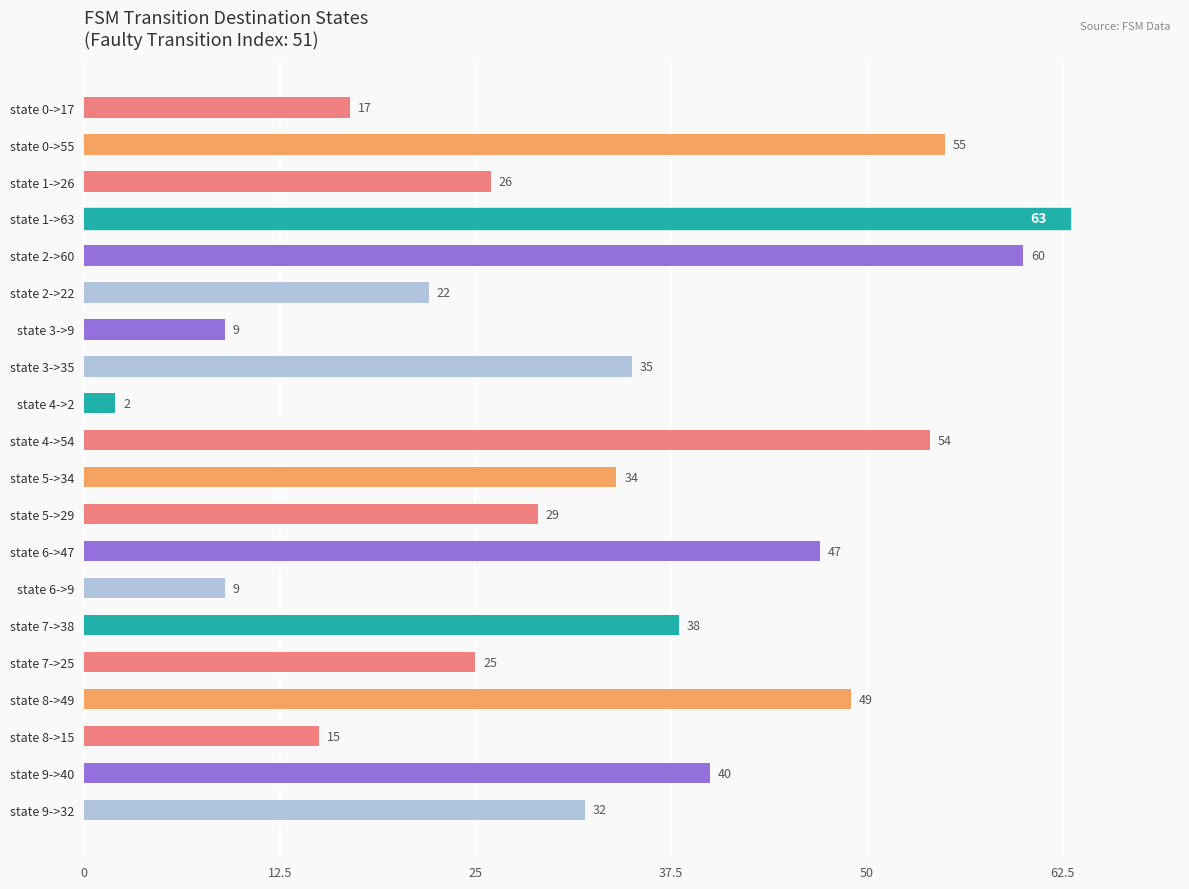

Are the bars grouped side by side (vs. stacked)?

No